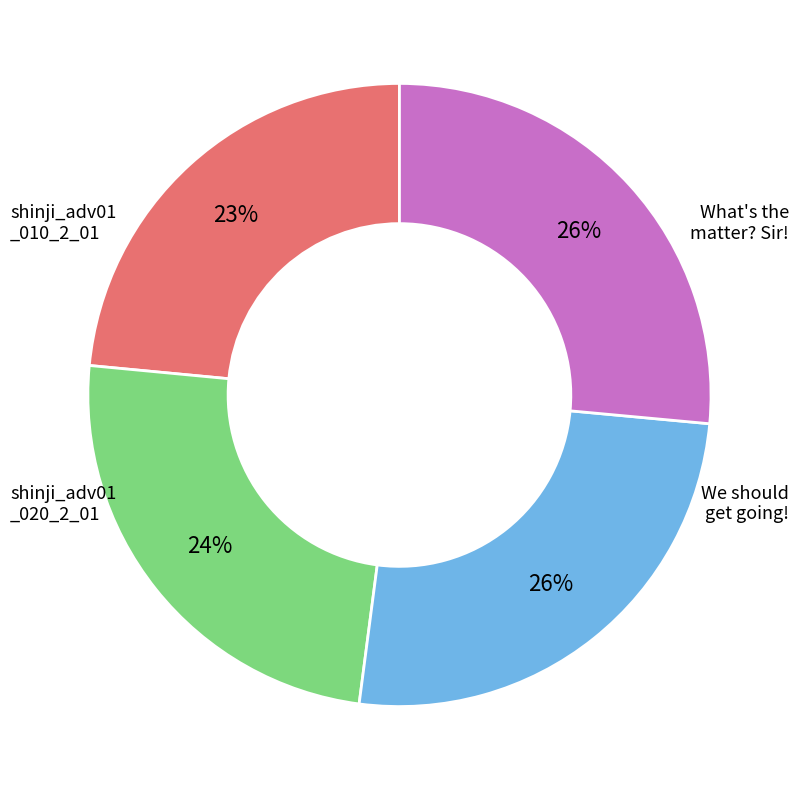

Does any single category account for the majority?

No